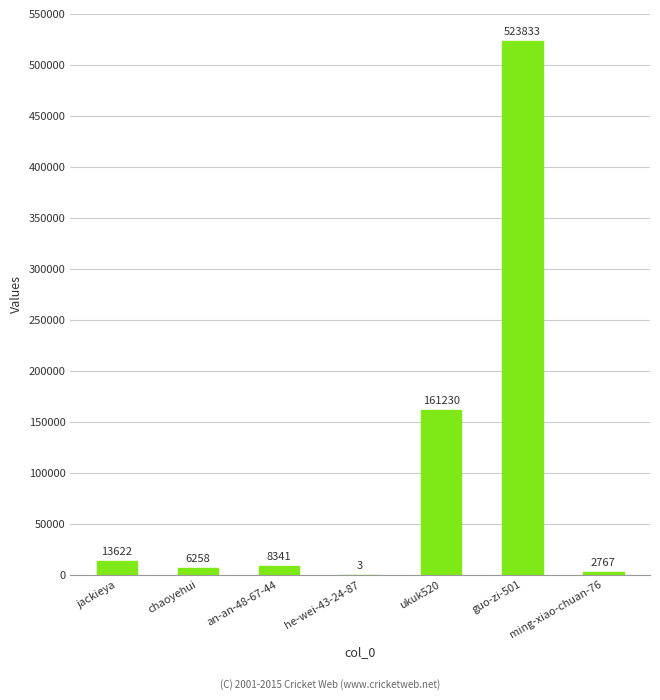

At which category does the chart reach its peak across all series?

guo-zi-501